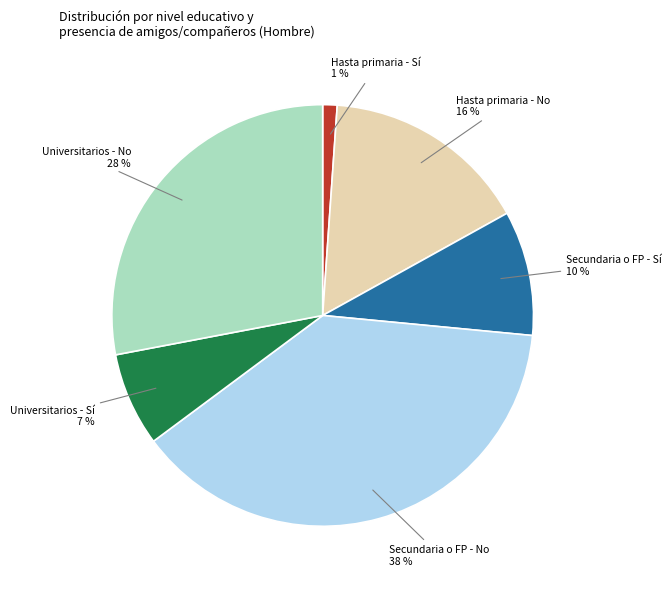

To the nearest percent, what percentage of the pie is Secundaria o FP - Sí?

10%